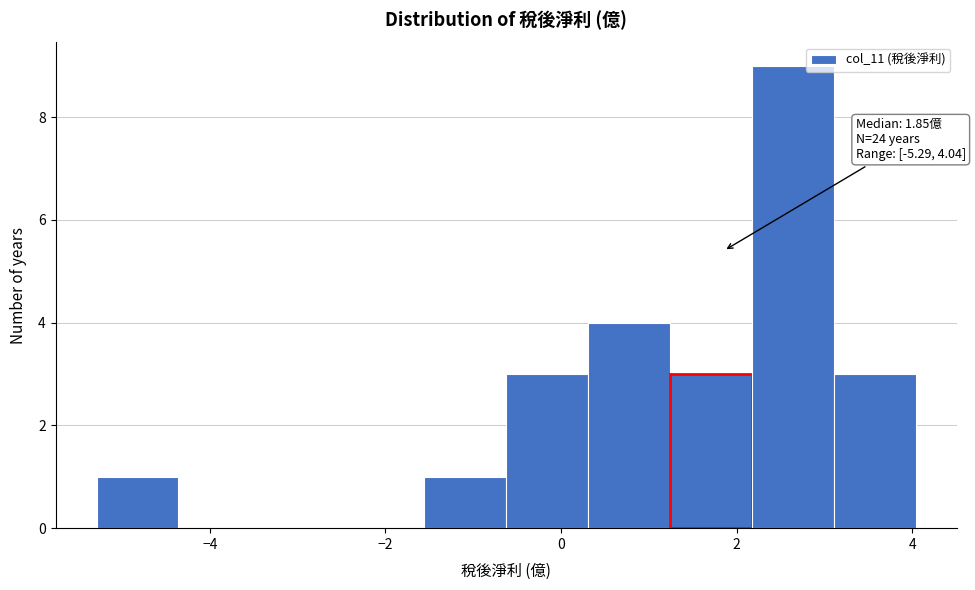

Which range on the x-axis has the tallest bar?

2.2 to 3.2